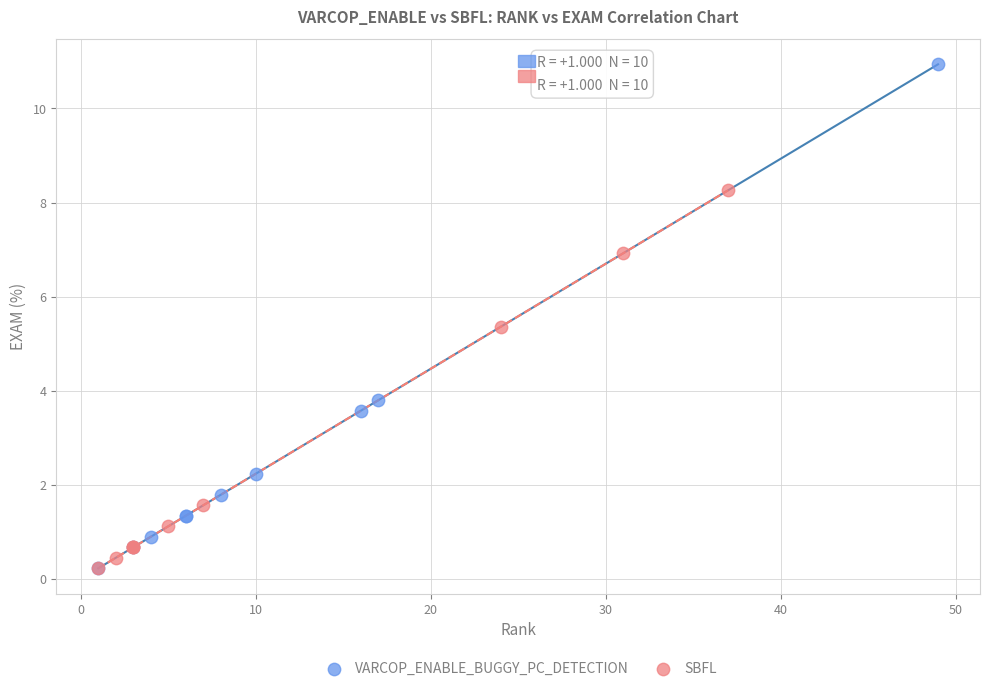

Which series has the largest Y range (max minus min)?

VARCOP_ENABLE_BUGGY_PC_DETECTION